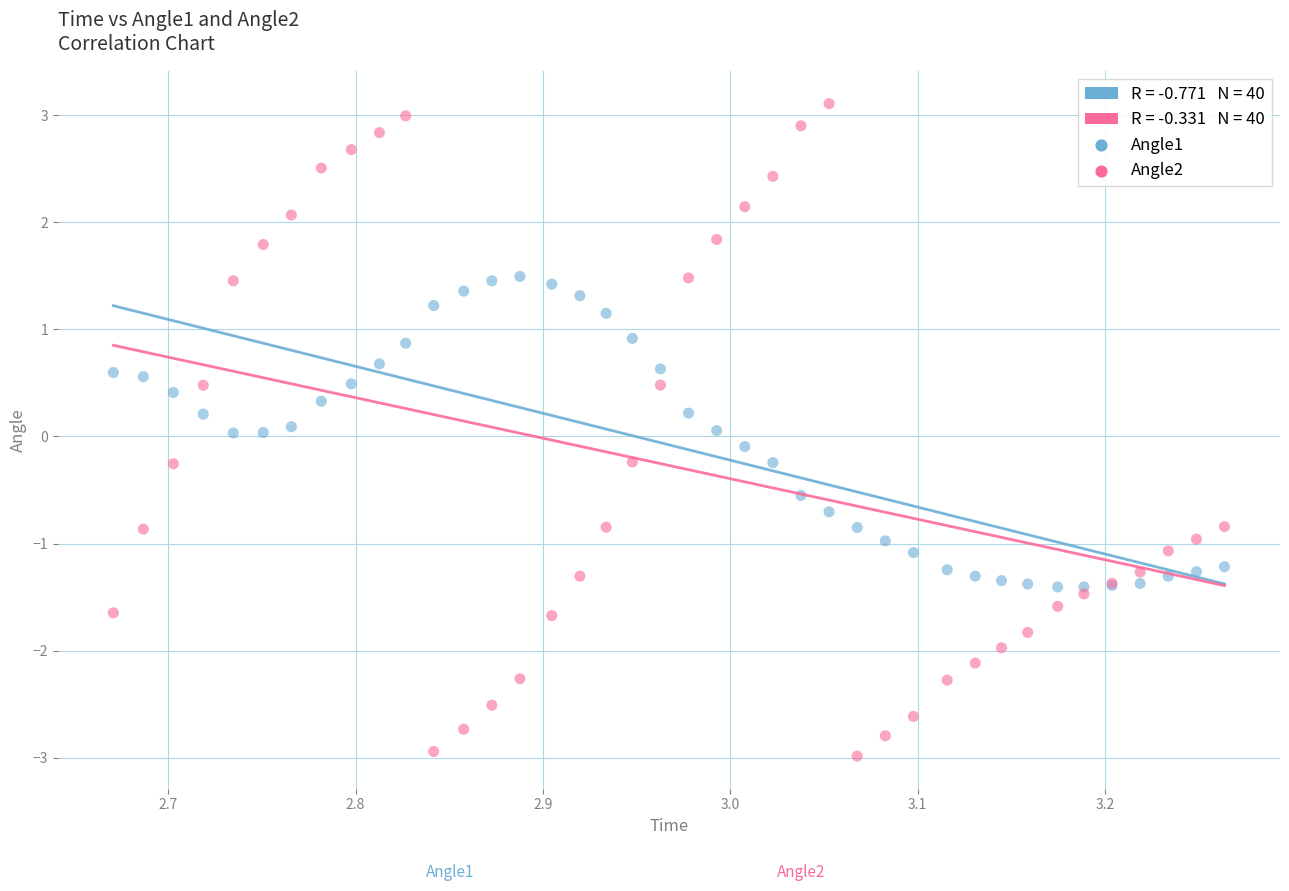

Which series has the largest Y range (max minus min)?

Angle2